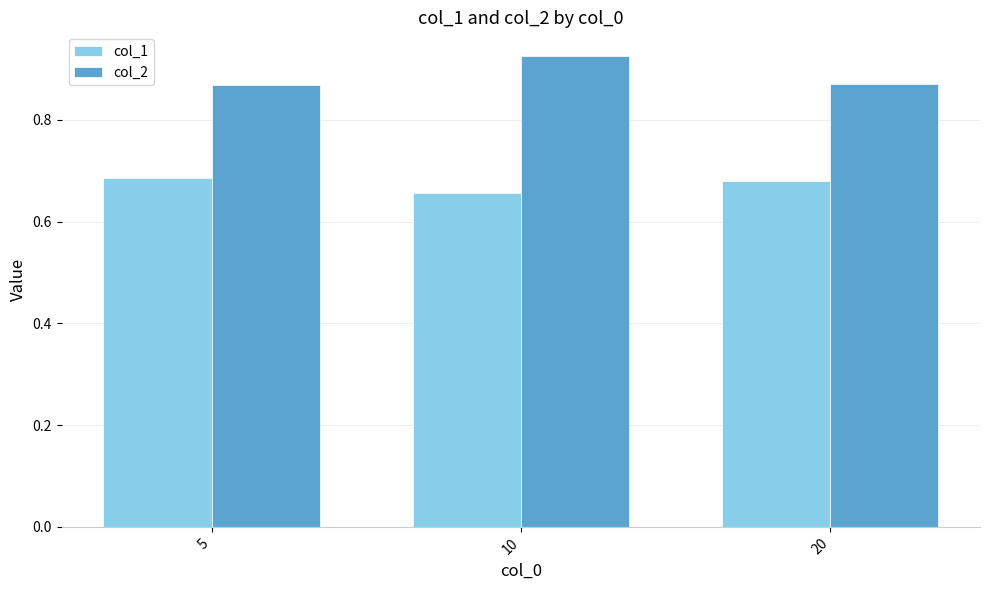

What is the total value across all series at 5?

1.6